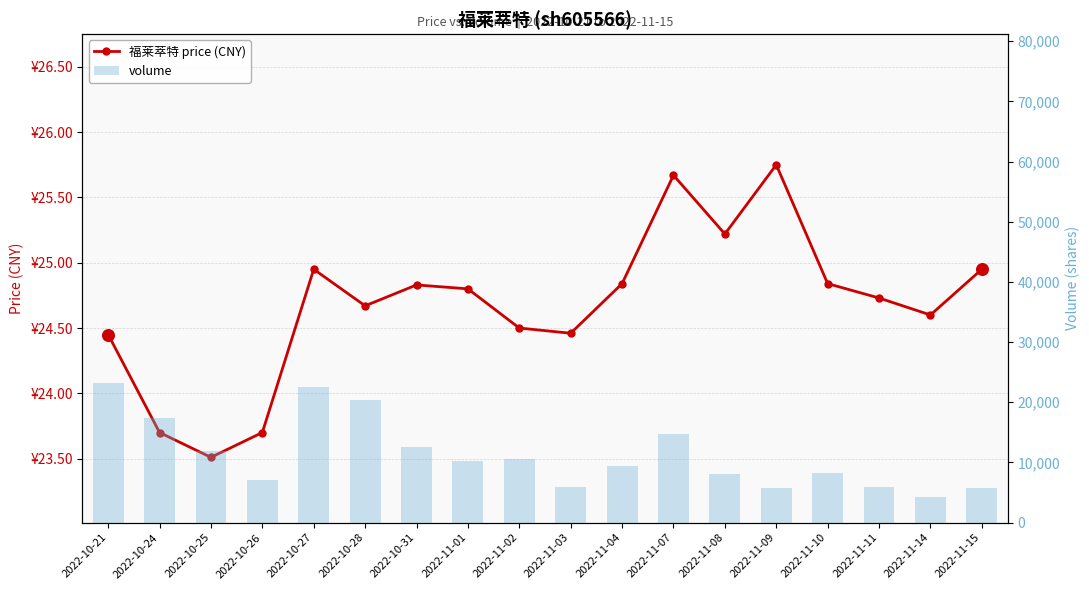

At which category is the sum across all series the highest?

2022-10-21